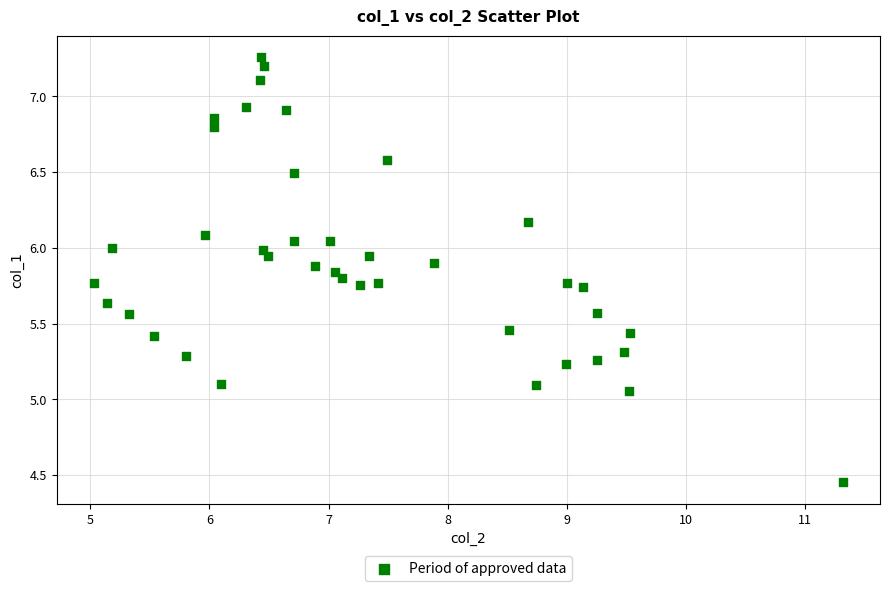

What is the range of Y values (max minus min)?

2.8